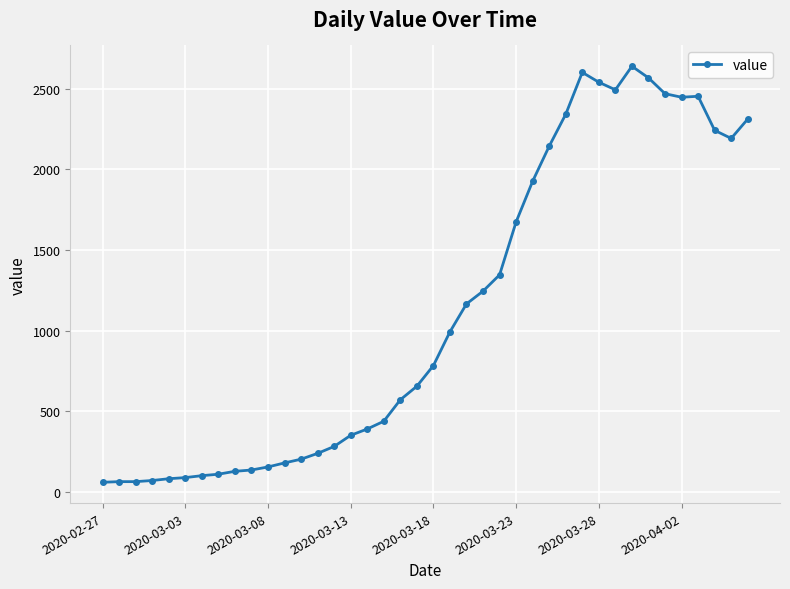

What is the sum of all values?

44951